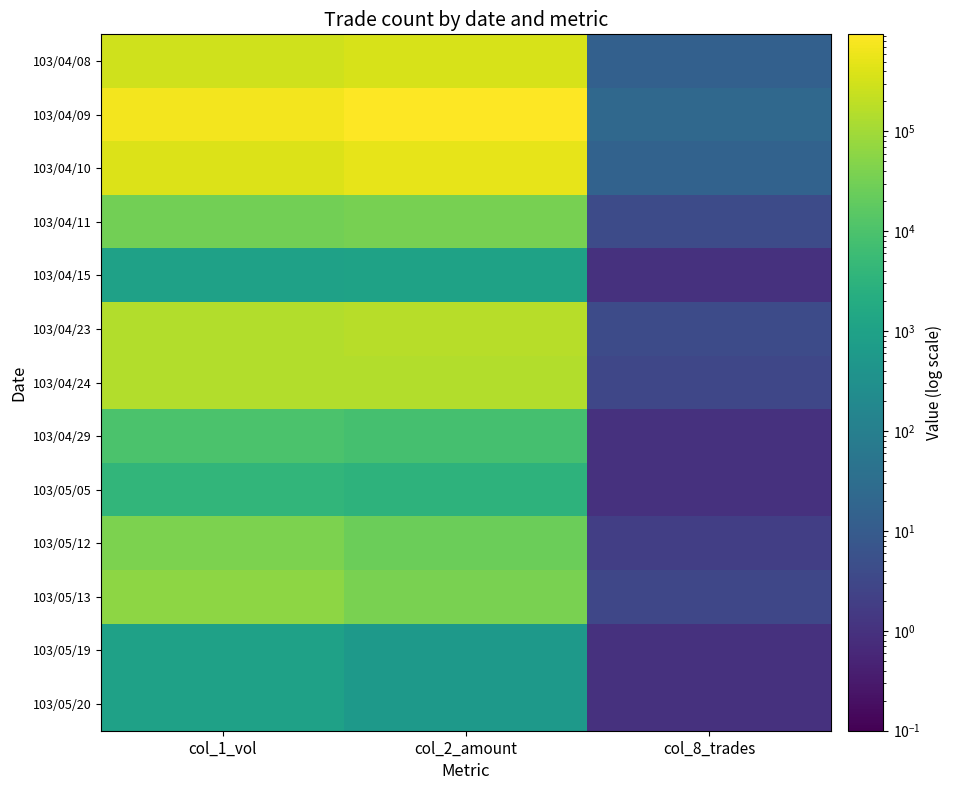

Which category has the lowest value across all series?

col_8_trades